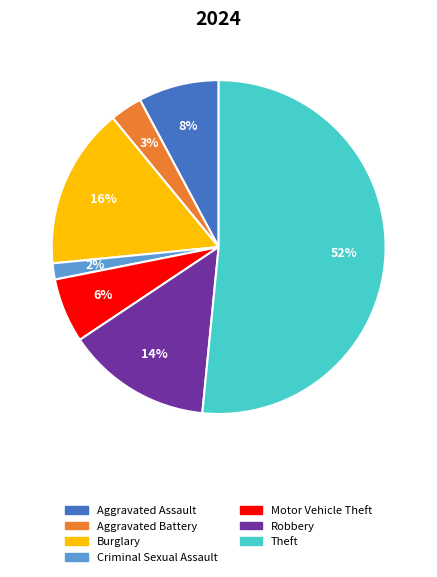

To the nearest percent, what is the average slice percentage?

14%